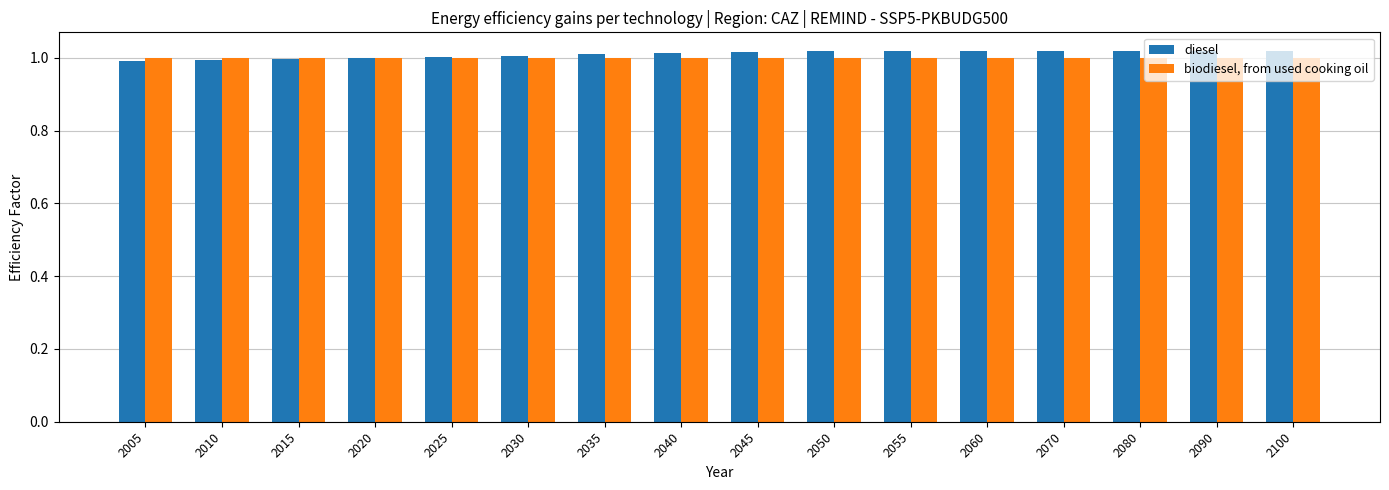

How many bars are there in total?

32